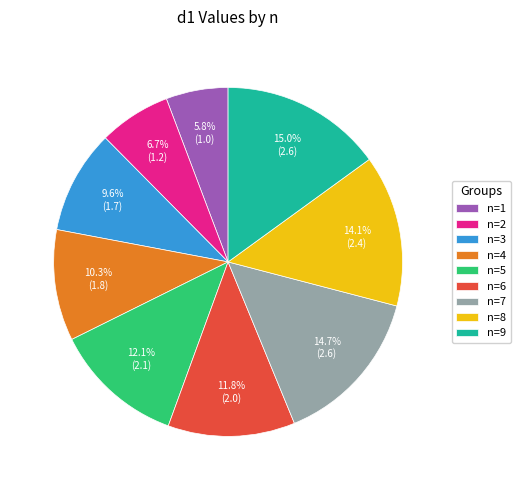

To the nearest percent, what is the average slice percentage?

11%